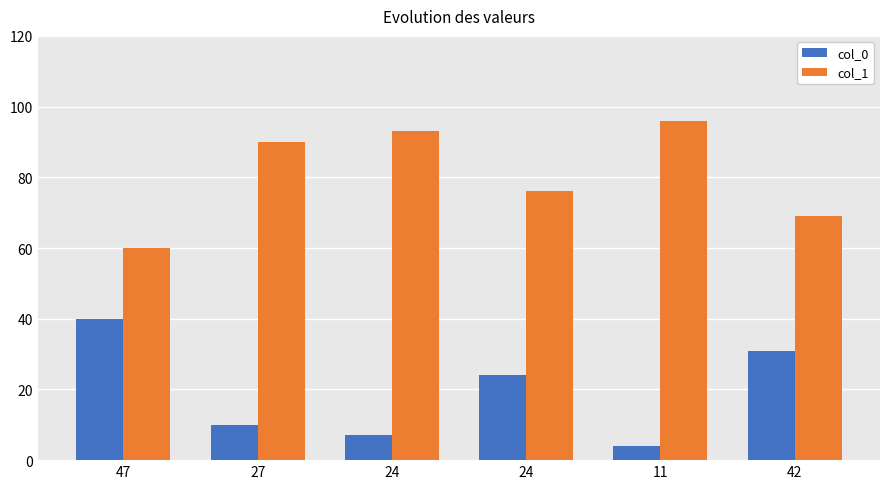

How many bars are there in each group?

2